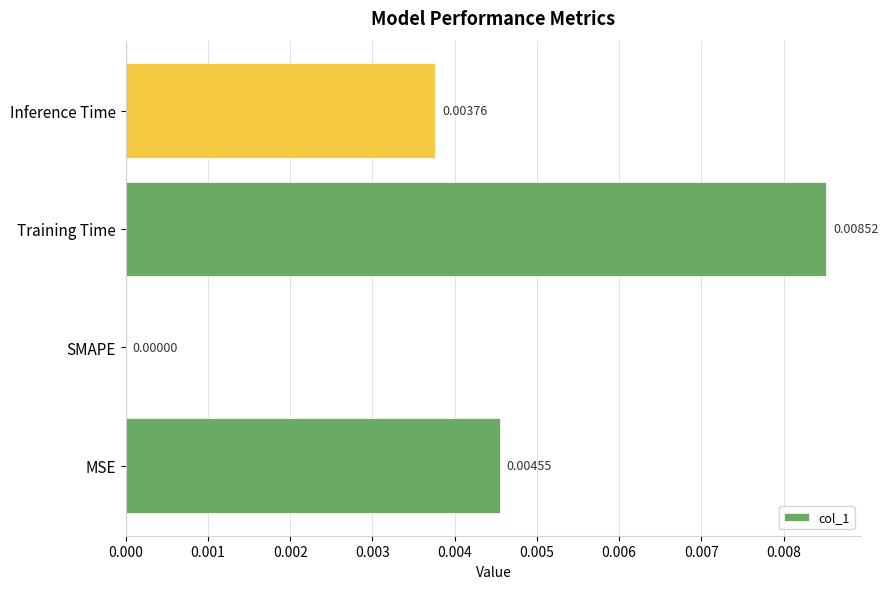

At which label is the value closest to 0?

SMAPE